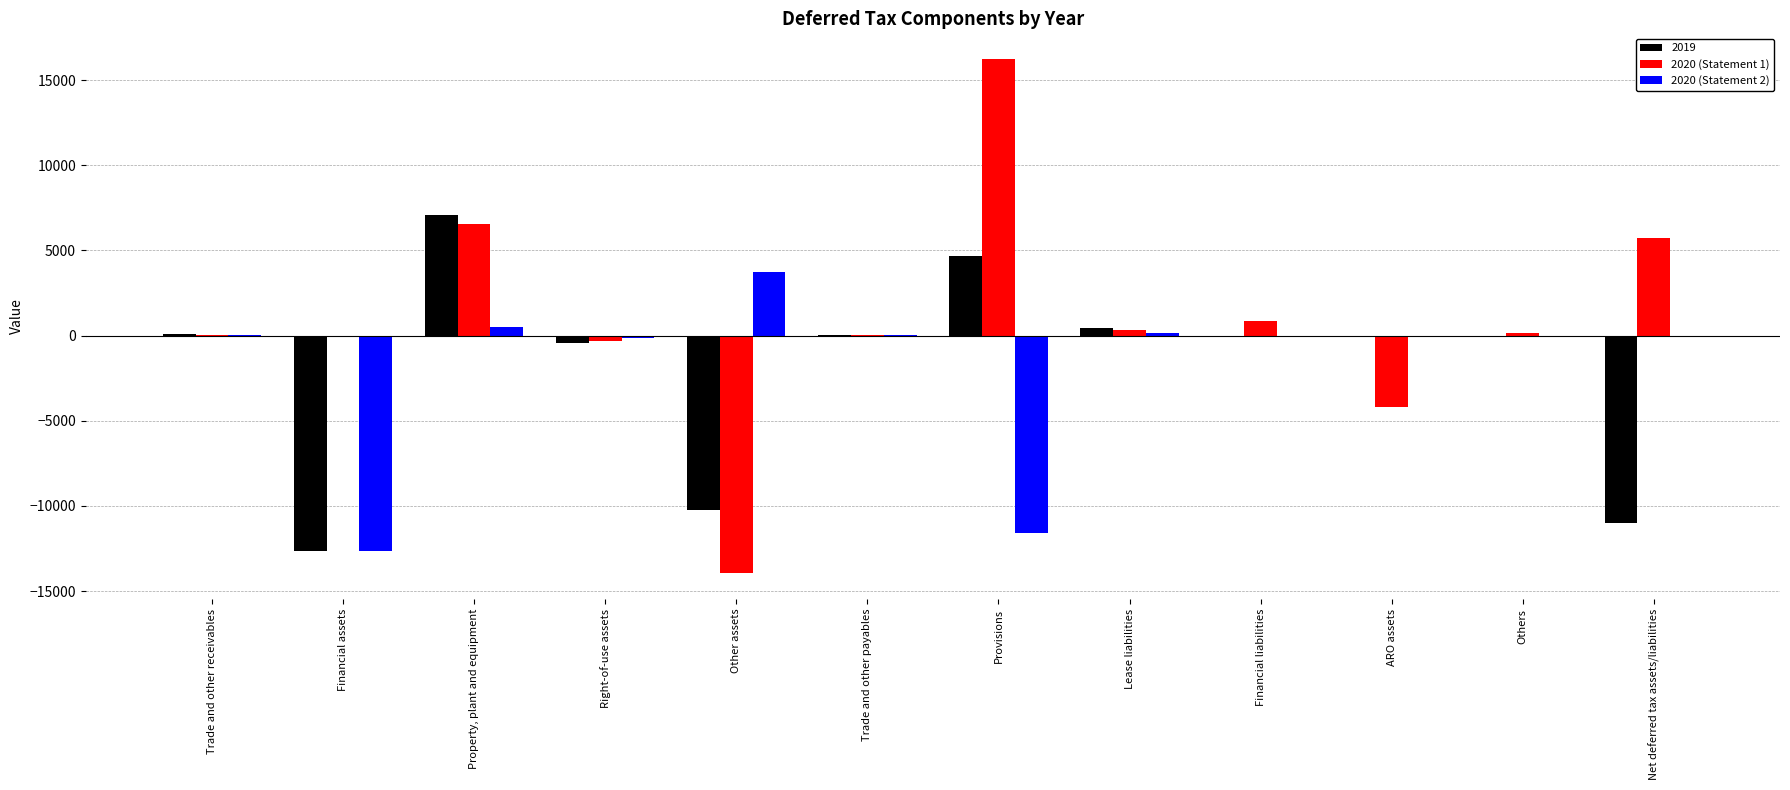

What are all the series names shown in the legend?

2019, 2020 (Statement 1), 2020 (Statement 2)